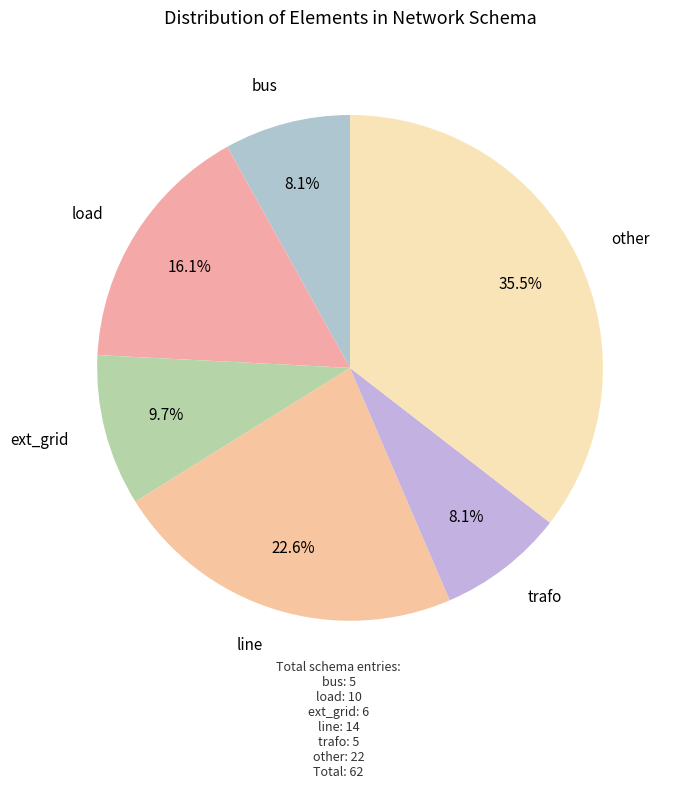

How many segments does this pie chart have?

6